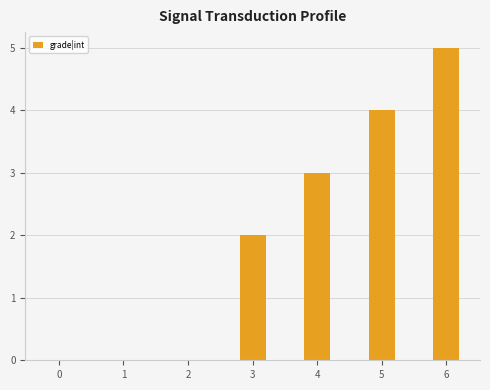

Count the number of data series in this chart.

1